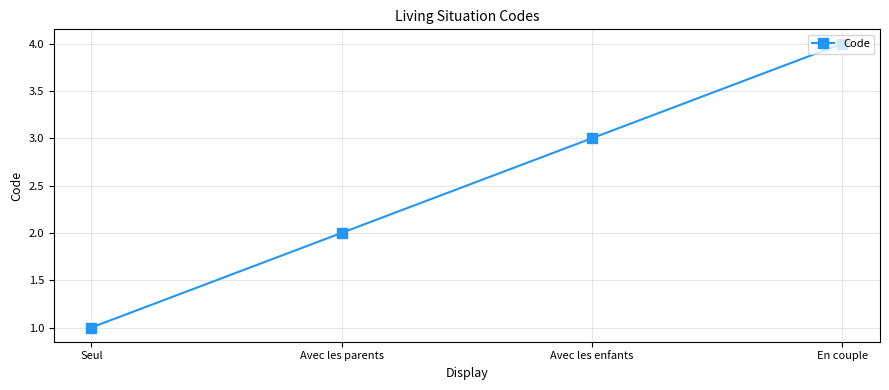

How many lines are shown in the chart?

1